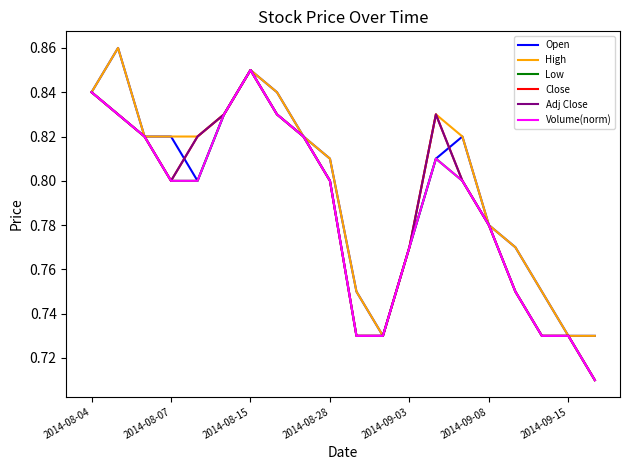

Reading left to right, extract all data points from this chart.

Open: 0.8	0.9	0.8	0.8	0.8	0.8	0.8	0.8	0.8	0.8	0.8	0.7	0.8	0.8	0.8	0.8	0.8	0.8	0.7	0.7
High: 0.8	0.9	0.8	0.8	0.8	0.8	0.8	0.8	0.8	0.8	0.8	0.7	0.8	0.8	0.8	0.8	0.8	0.8	0.7	0.7
Low: 0.8	0.8	0.8	0.8	0.8	0.8	0.8	0.8	0.8	0.8	0.7	0.7	0.8	0.8	0.8	0.8	0.8	0.7	0.7	0.7
Close: 0.8	0.8	0.8	0.8	0.8	0.8	0.8	0.8	0.8	0.8	0.7	0.7	0.8	0.8	0.8	0.8	0.8	0.7	0.7	0.7
Adj Close: 0.8	0.8	0.8	0.8	0.8	0.8	0.8	0.8	0.8	0.8	0.7	0.7	0.8	0.8	0.8	0.8	0.8	0.7	0.7	0.7
Volume(norm): 0.8	0.8	0.8	0.8	0.8	0.8	0.8	0.8	0.8	0.8	0.7	0.7	0.8	0.8	0.8	0.8	0.8	0.7	0.7	0.7